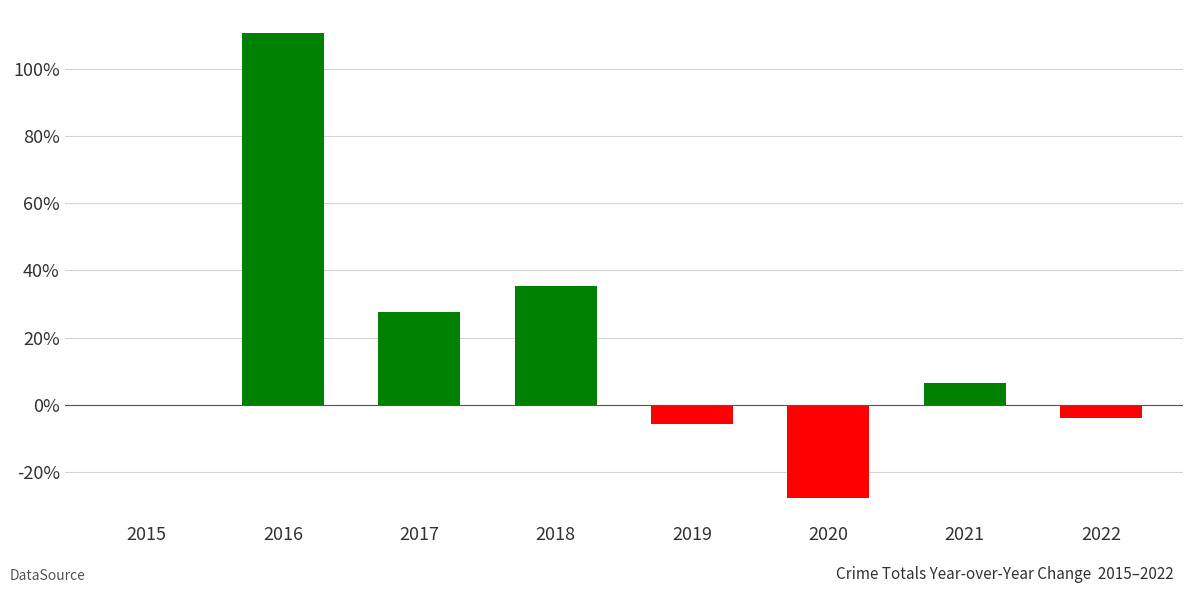

Count the number of values greater than 6.

4